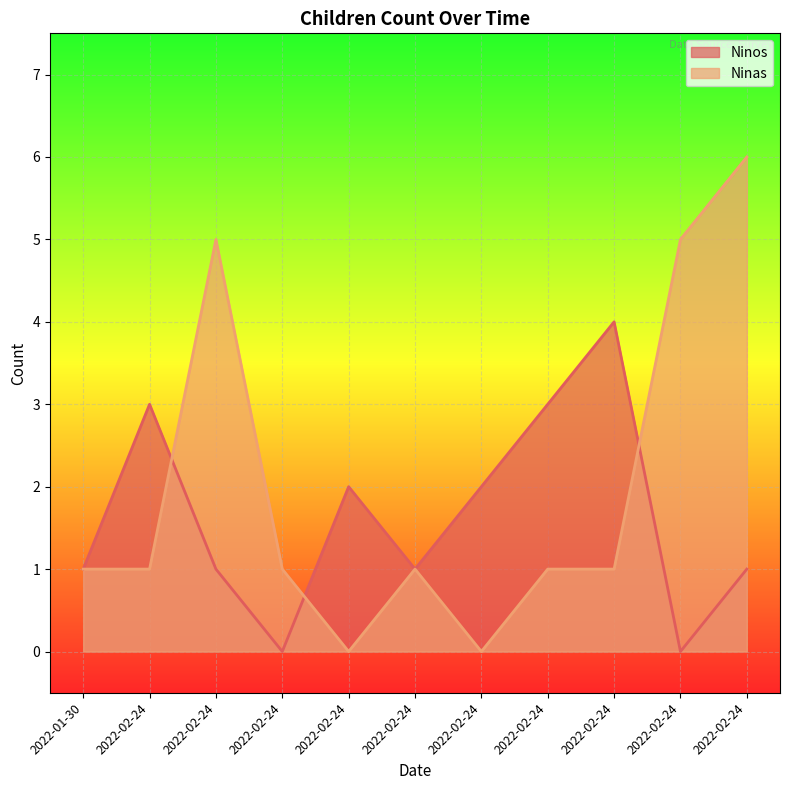

Reading right to left, transcribe all the data shown in this chart.

Ninos: 2022-02-24=1	2022-02-24=0	2022-02-24=4	2022-02-24=3	2022-02-24=2	2022-02-24=1	2022-02-24=2	2022-02-24=0	2022-02-24=1	2022-02-24=3	2022-01-30=1
Ninas: 2022-02-24=6	2022-02-24=5	2022-02-24=1	2022-02-24=1	2022-02-24=0	2022-02-24=1	2022-02-24=0	2022-02-24=1	2022-02-24=5	2022-02-24=1	2022-01-30=1